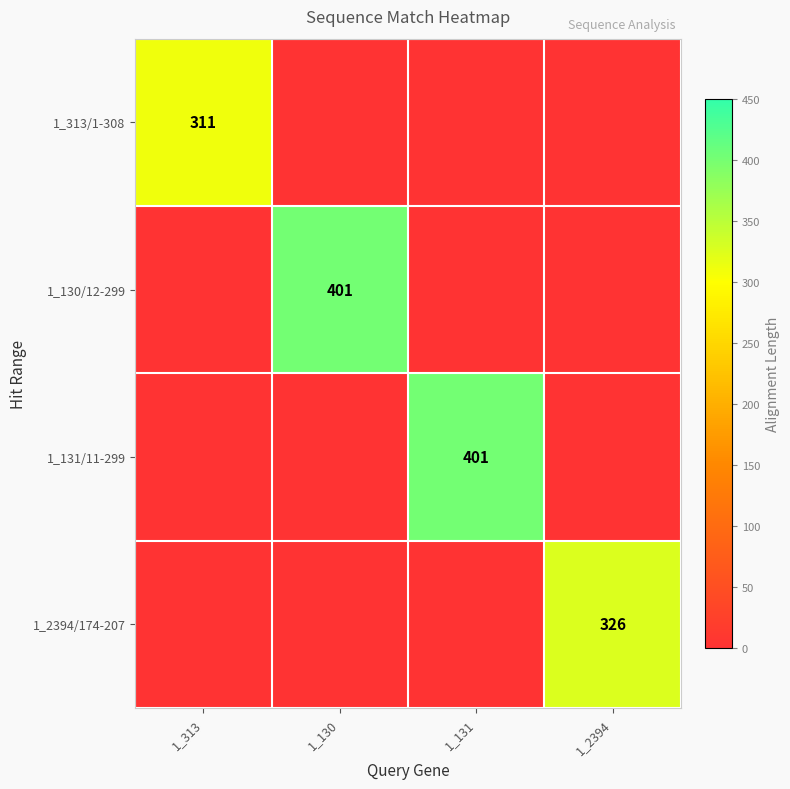

How many categories are shown in the chart?

4